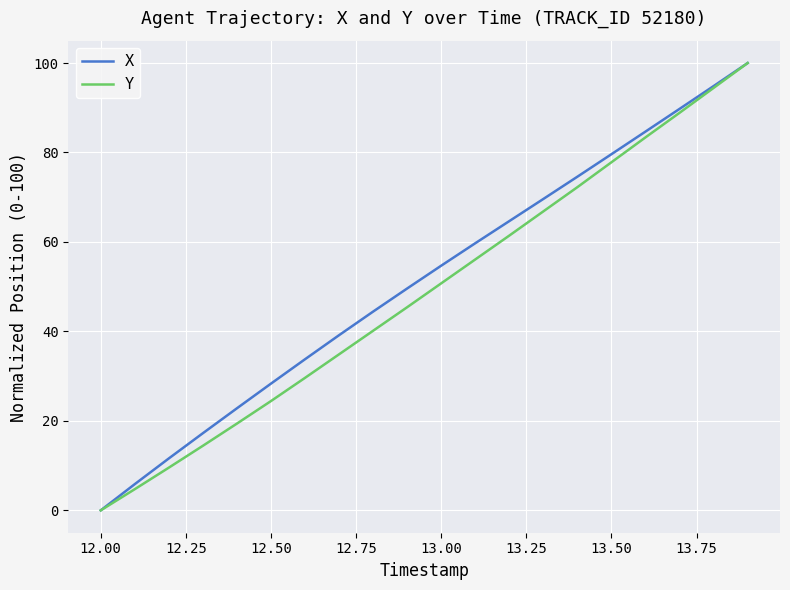

What is the greatest value displayed?

100.0